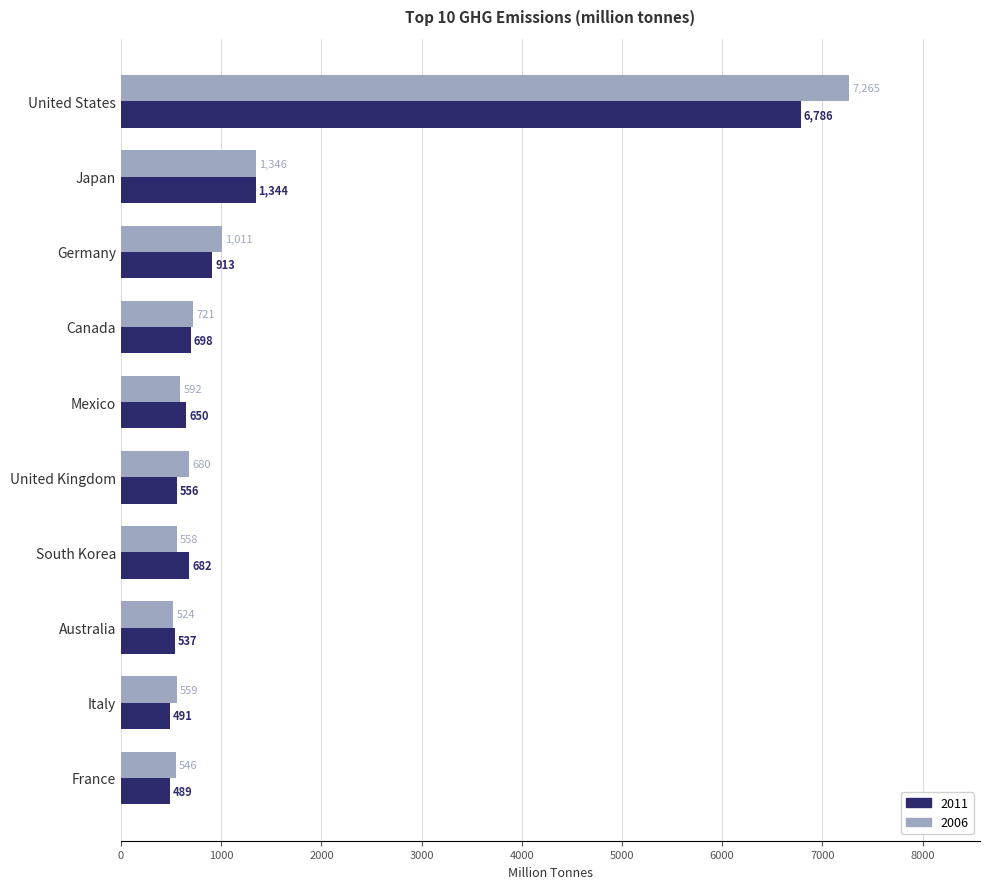

Which series changed the most between Germany and South Korea?

2006